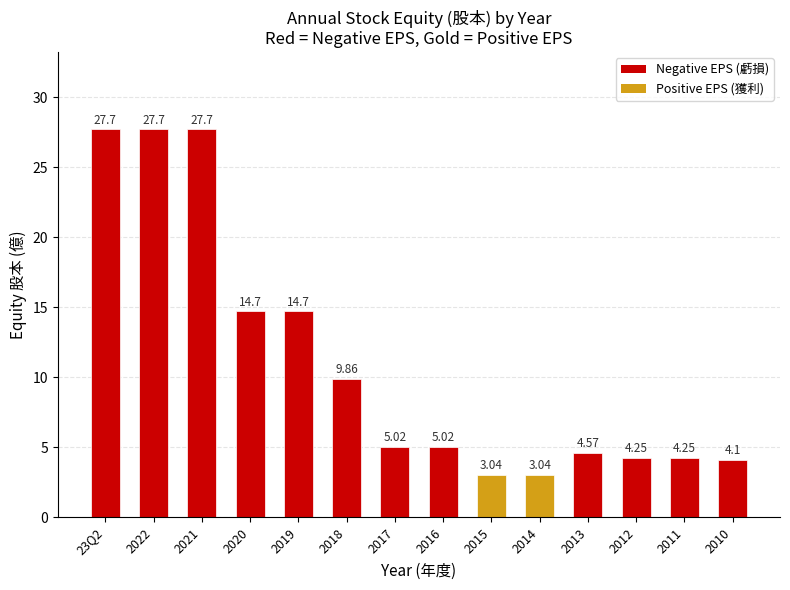

Which has a higher value, 2019 or 2022?

2022